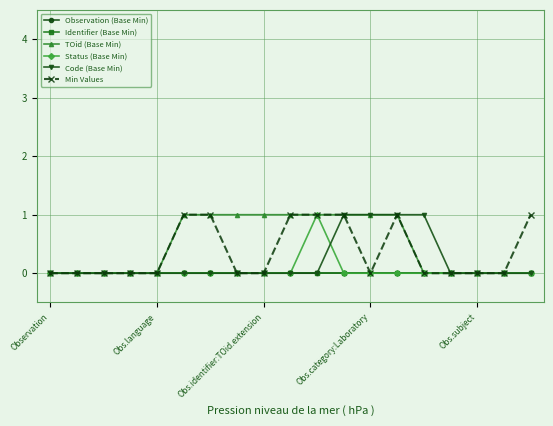

Is this an area chart (filled region under the line)?

No